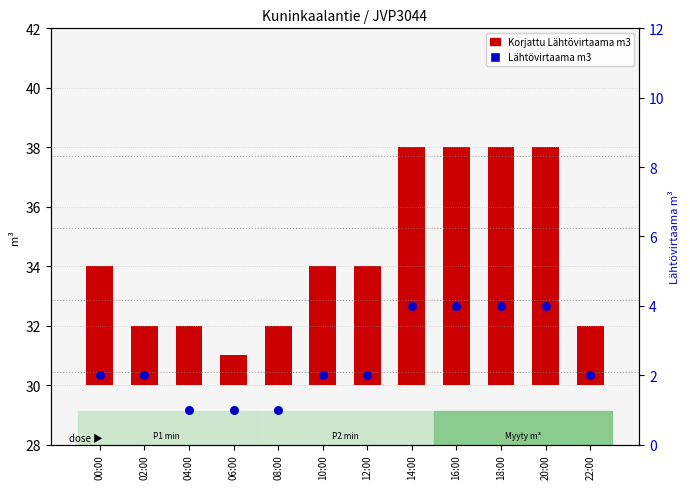

At how many categories does at least one series exceed 4?

4